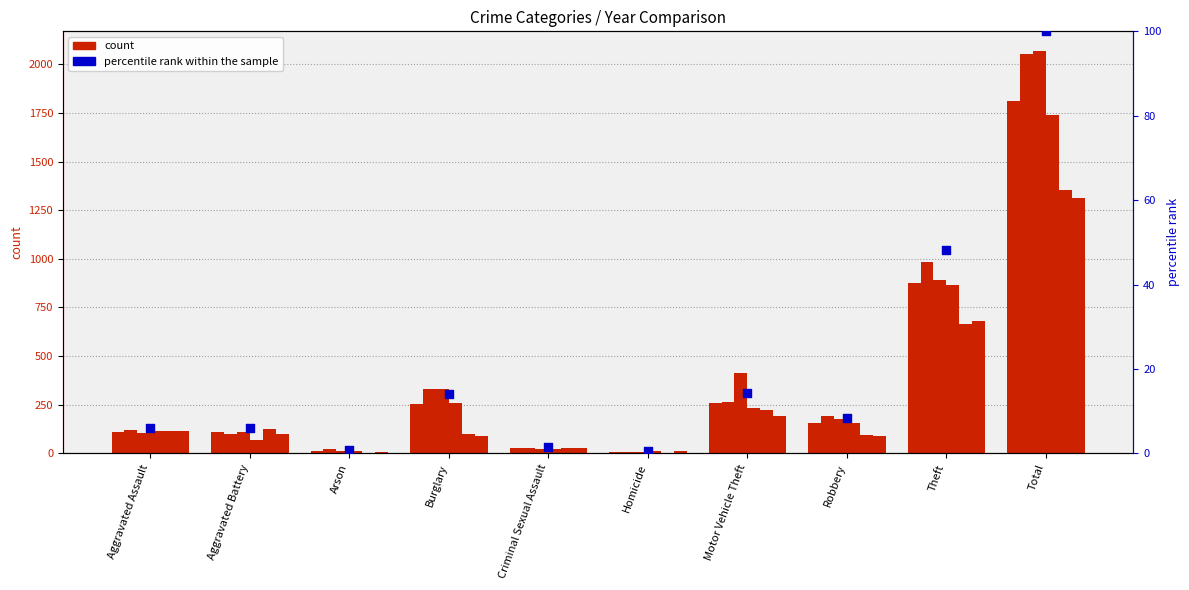

What is the change in value from Motor Vehicle Theft to Total?

+85.6